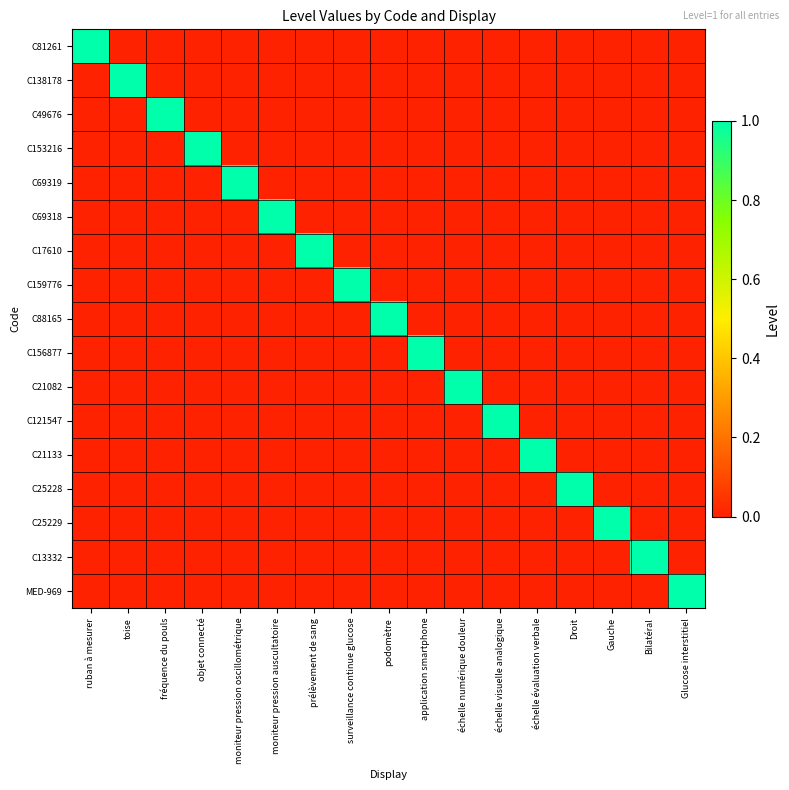

Reading right to left, extract all data points from this chart.

C81261: Glucose interstitiel=0	Bilatéral=0	Gauche=0	Droit=0	échelle évaluation verbale=0	échelle visuelle analogique=0	échelle numérique douleur=0	application smartphone=0	podomètre=0	surveillance continue glucose=0	prélèvement de sang=0	moniteur pression auscultatoire=0	moniteur pression oscillométrique=0	objet connecté=0	fréquence du pouls=0	toise=0	ruban à mesurer=1
C138178: Glucose interstitiel=0	Bilatéral=0	Gauche=0	Droit=0	échelle évaluation verbale=0	échelle visuelle analogique=0	échelle numérique douleur=0	application smartphone=0	podomètre=0	surveillance continue glucose=0	prélèvement de sang=0	moniteur pression auscultatoire=0	moniteur pression oscillométrique=0	objet connecté=0	fréquence du pouls=0	toise=1	ruban à mesurer=0
C49676: Glucose interstitiel=0	Bilatéral=0	Gauche=0	Droit=0	échelle évaluation verbale=0	échelle visuelle analogique=0	échelle numérique douleur=0	application smartphone=0	podomètre=0	surveillance continue glucose=0	prélèvement de sang=0	moniteur pression auscultatoire=0	moniteur pression oscillométrique=0	objet connecté=0	fréquence du pouls=1	toise=0	ruban à mesurer=0
C153216: Glucose interstitiel=0	Bilatéral=0	Gauche=0	Droit=0	échelle évaluation verbale=0	échelle visuelle analogique=0	échelle numérique douleur=0	application smartphone=0	podomètre=0	surveillance continue glucose=0	prélèvement de sang=0	moniteur pression auscultatoire=0	moniteur pression oscillométrique=0	objet connecté=1	fréquence du pouls=0	toise=0	ruban à mesurer=0
C69319: Glucose interstitiel=0	Bilatéral=0	Gauche=0	Droit=0	échelle évaluation verbale=0	échelle visuelle analogique=0	échelle numérique douleur=0	application smartphone=0	podomètre=0	surveillance continue glucose=0	prélèvement de sang=0	moniteur pression auscultatoire=0	moniteur pression oscillométrique=1	objet connecté=0	fréquence du pouls=0	toise=0	ruban à mesurer=0
C69318: Glucose interstitiel=0	Bilatéral=0	Gauche=0	Droit=0	échelle évaluation verbale=0	échelle visuelle analogique=0	échelle numérique douleur=0	application smartphone=0	podomètre=0	surveillance continue glucose=0	prélèvement de sang=0	moniteur pression auscultatoire=1	moniteur pression oscillométrique=0	objet connecté=0	fréquence du pouls=0	toise=0	ruban à mesurer=0
C17610: Glucose interstitiel=0	Bilatéral=0	Gauche=0	Droit=0	échelle évaluation verbale=0	échelle visuelle analogique=0	échelle numérique douleur=0	application smartphone=0	podomètre=0	surveillance continue glucose=0	prélèvement de sang=1	moniteur pression auscultatoire=0	moniteur pression oscillométrique=0	objet connecté=0	fréquence du pouls=0	toise=0	ruban à mesurer=0
C159776: Glucose interstitiel=0	Bilatéral=0	Gauche=0	Droit=0	échelle évaluation verbale=0	échelle visuelle analogique=0	échelle numérique douleur=0	application smartphone=0	podomètre=0	surveillance continue glucose=1	prélèvement de sang=0	moniteur pression auscultatoire=0	moniteur pression oscillométrique=0	objet connecté=0	fréquence du pouls=0	toise=0	ruban à mesurer=0
C88165: Glucose interstitiel=0	Bilatéral=0	Gauche=0	Droit=0	échelle évaluation verbale=0	échelle visuelle analogique=0	échelle numérique douleur=0	application smartphone=0	podomètre=1	surveillance continue glucose=0	prélèvement de sang=0	moniteur pression auscultatoire=0	moniteur pression oscillométrique=0	objet connecté=0	fréquence du pouls=0	toise=0	ruban à mesurer=0
C156877: Glucose interstitiel=0	Bilatéral=0	Gauche=0	Droit=0	échelle évaluation verbale=0	échelle visuelle analogique=0	échelle numérique douleur=0	application smartphone=1	podomètre=0	surveillance continue glucose=0	prélèvement de sang=0	moniteur pression auscultatoire=0	moniteur pression oscillométrique=0	objet connecté=0	fréquence du pouls=0	toise=0	ruban à mesurer=0
C21082: Glucose interstitiel=0	Bilatéral=0	Gauche=0	Droit=0	échelle évaluation verbale=0	échelle visuelle analogique=0	échelle numérique douleur=1	application smartphone=0	podomètre=0	surveillance continue glucose=0	prélèvement de sang=0	moniteur pression auscultatoire=0	moniteur pression oscillométrique=0	objet connecté=0	fréquence du pouls=0	toise=0	ruban à mesurer=0
C121547: Glucose interstitiel=0	Bilatéral=0	Gauche=0	Droit=0	échelle évaluation verbale=0	échelle visuelle analogique=1	échelle numérique douleur=0	application smartphone=0	podomètre=0	surveillance continue glucose=0	prélèvement de sang=0	moniteur pression auscultatoire=0	moniteur pression oscillométrique=0	objet connecté=0	fréquence du pouls=0	toise=0	ruban à mesurer=0
C21133: Glucose interstitiel=0	Bilatéral=0	Gauche=0	Droit=0	échelle évaluation verbale=1	échelle visuelle analogique=0	échelle numérique douleur=0	application smartphone=0	podomètre=0	surveillance continue glucose=0	prélèvement de sang=0	moniteur pression auscultatoire=0	moniteur pression oscillométrique=0	objet connecté=0	fréquence du pouls=0	toise=0	ruban à mesurer=0
C25228: Glucose interstitiel=0	Bilatéral=0	Gauche=0	Droit=1	échelle évaluation verbale=0	échelle visuelle analogique=0	échelle numérique douleur=0	application smartphone=0	podomètre=0	surveillance continue glucose=0	prélèvement de sang=0	moniteur pression auscultatoire=0	moniteur pression oscillométrique=0	objet connecté=0	fréquence du pouls=0	toise=0	ruban à mesurer=0
C25229: Glucose interstitiel=0	Bilatéral=0	Gauche=1	Droit=0	échelle évaluation verbale=0	échelle visuelle analogique=0	échelle numérique douleur=0	application smartphone=0	podomètre=0	surveillance continue glucose=0	prélèvement de sang=0	moniteur pression auscultatoire=0	moniteur pression oscillométrique=0	objet connecté=0	fréquence du pouls=0	toise=0	ruban à mesurer=0
C13332: Glucose interstitiel=0	Bilatéral=1	Gauche=0	Droit=0	échelle évaluation verbale=0	échelle visuelle analogique=0	échelle numérique douleur=0	application smartphone=0	podomètre=0	surveillance continue glucose=0	prélèvement de sang=0	moniteur pression auscultatoire=0	moniteur pression oscillométrique=0	objet connecté=0	fréquence du pouls=0	toise=0	ruban à mesurer=0
MED-969: Glucose interstitiel=1	Bilatéral=0	Gauche=0	Droit=0	échelle évaluation verbale=0	échelle visuelle analogique=0	échelle numérique douleur=0	application smartphone=0	podomètre=0	surveillance continue glucose=0	prélèvement de sang=0	moniteur pression auscultatoire=0	moniteur pression oscillométrique=0	objet connecté=0	fréquence du pouls=0	toise=0	ruban à mesurer=0